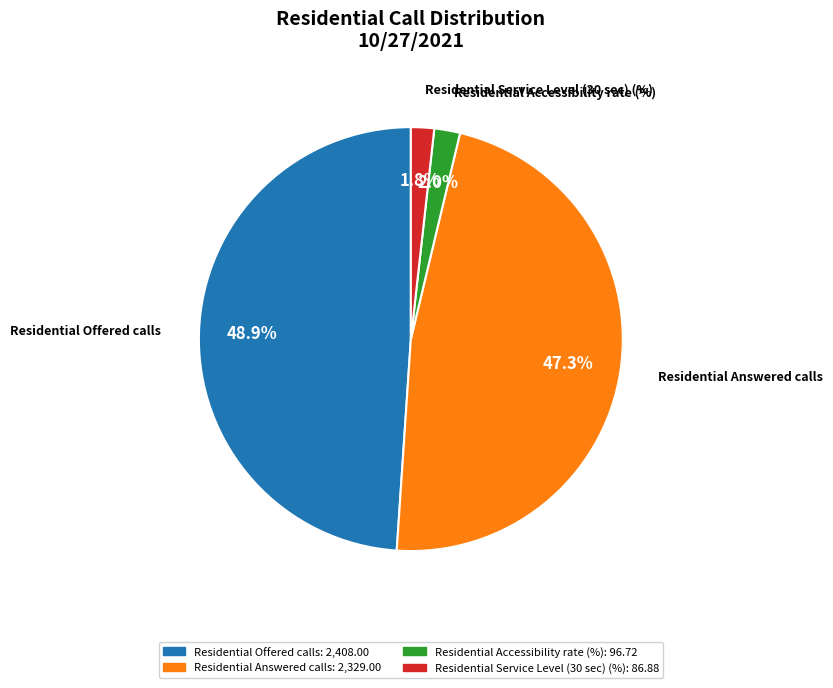

Do Residential Answered calls and Residential Offered calls together represent more than half of the pie?

Yes